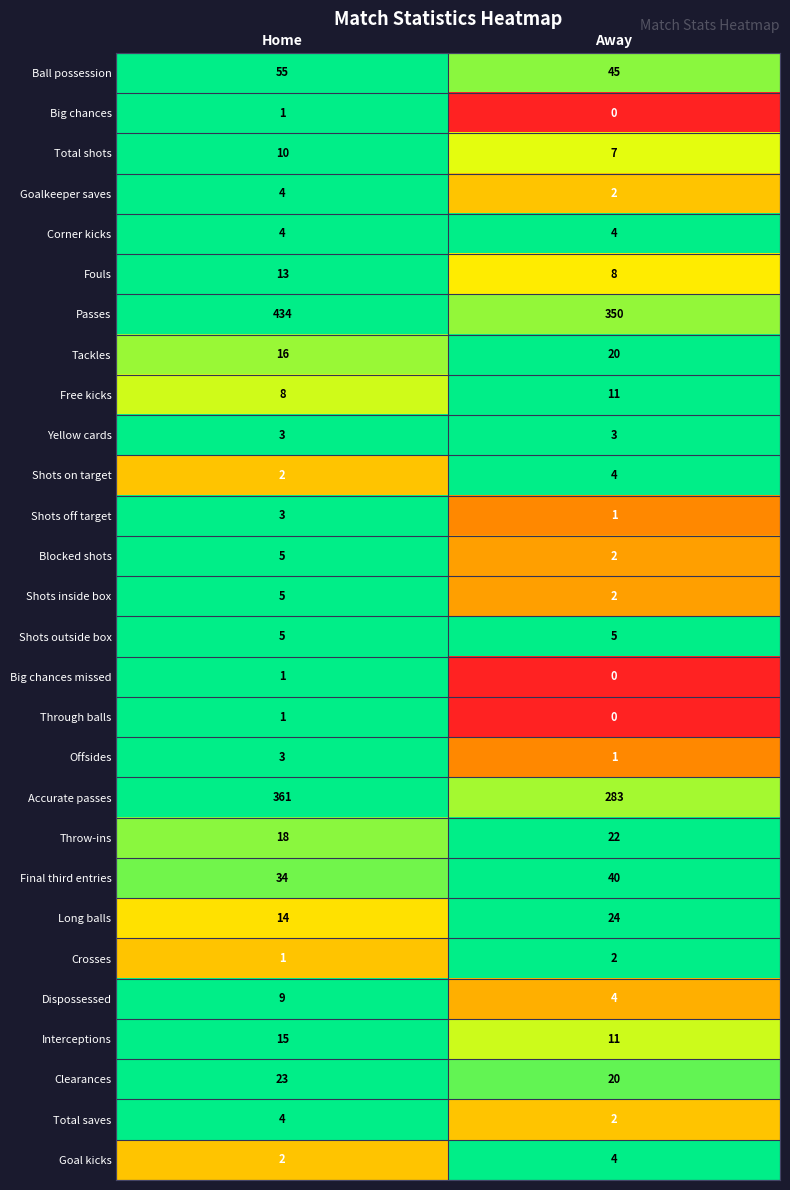

What is the sum of all Total saves values?

6